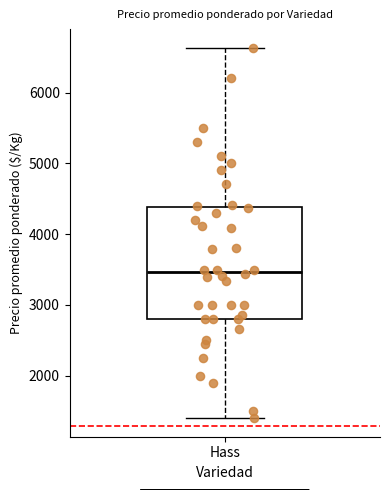

Where is the upper edge of the box for Hass on the y-axis? The values are not printed on the chart, so give them approximately, as read against the axis.

4400